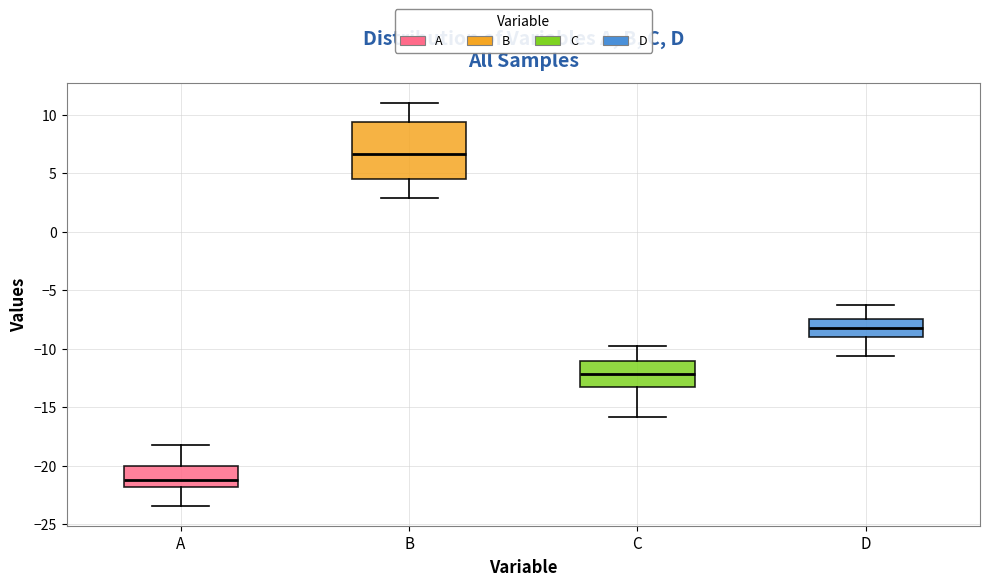

Reading left to right, transcribe this box plot: for each box, give where its median line is, the range the box spans, and where its two whiskers end, as read against the y-axis. The values are not printed on the chart, so give them approximately, as read against the axis.

A: median -21.0, box -22.0 to -20.0, whiskers -23.5 to -18.0
B: median 6.5, box 4.5 to 9.5, whiskers 3.0 to 11.0
C: median -12.0, box -13.0 to -11.0, whiskers -16.0 to -10.0
D: median -8.0, box -9.0 to -7.5, whiskers -10.5 to -6.5